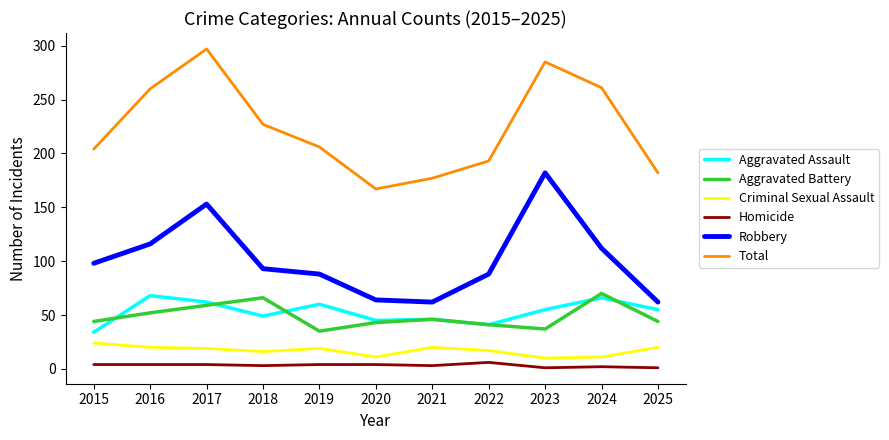

True or false: Homicide and Aggravated Battery intersect in this chart.

False